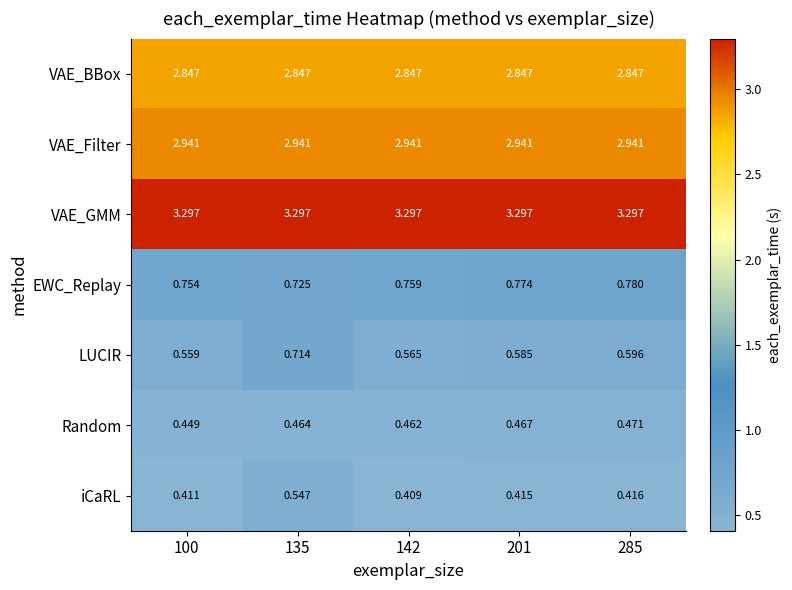

Is the value of LUCIR at 135 greater than the value of EWC_Replay at 285?

No